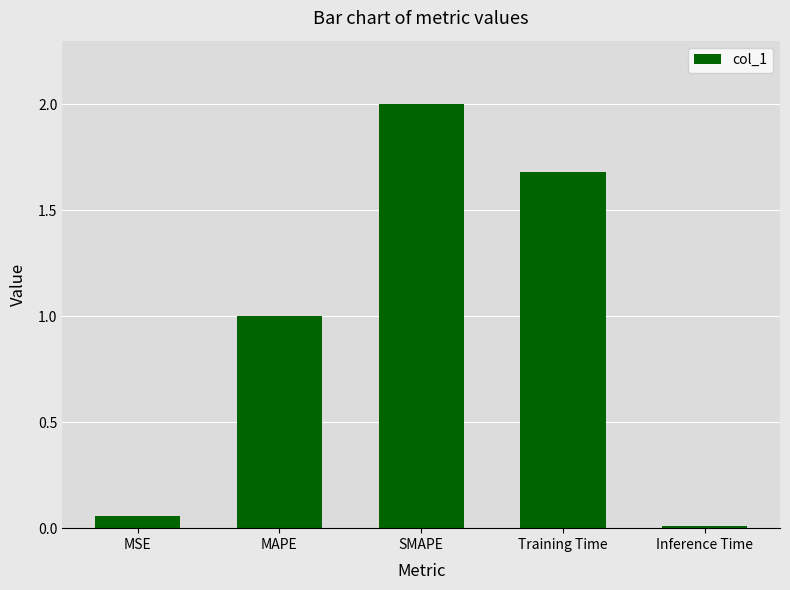

List the labels in order of value, largest first.

SMAPE, Training Time, MAPE, MSE, Inference Time